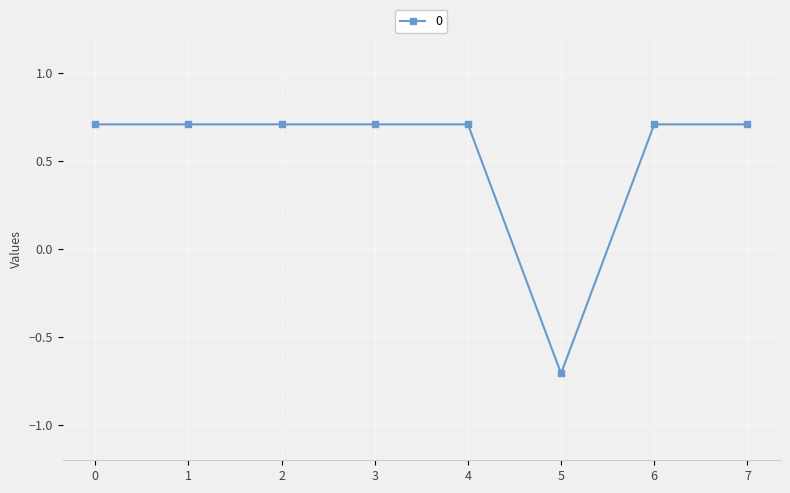

How many lines are shown in the chart?

1